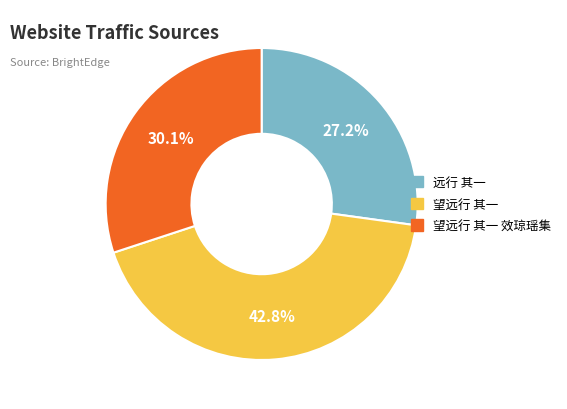

Does any single category account for the majority?

No